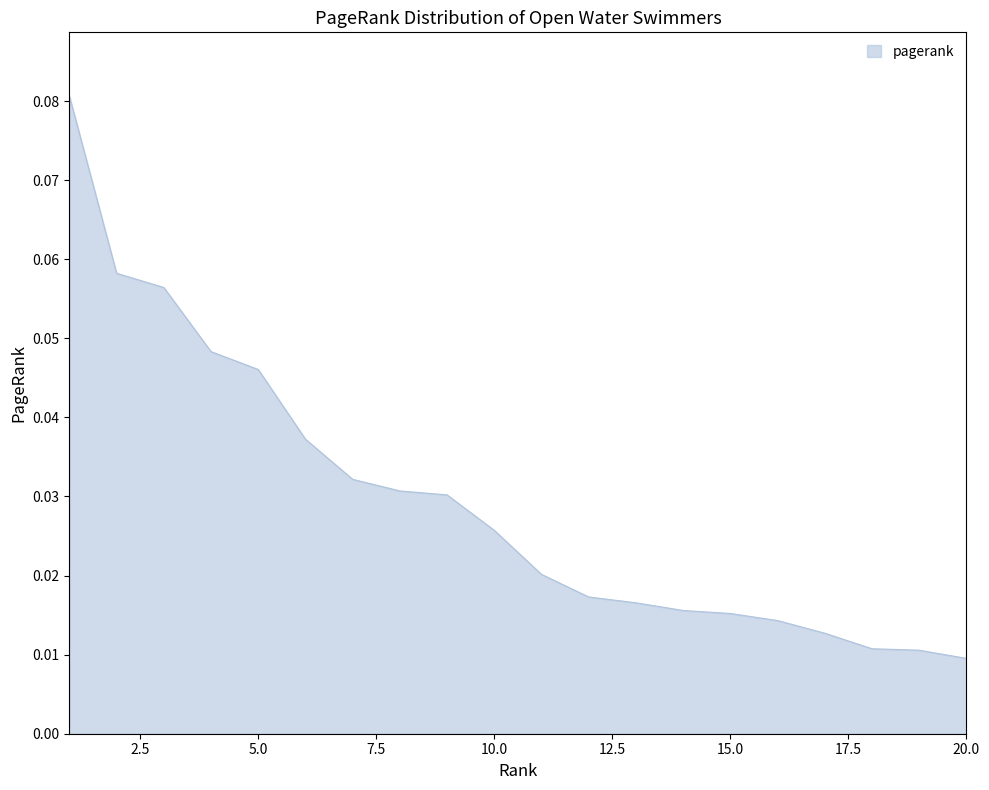

Does the chart display data point markers on the line(s)?

No